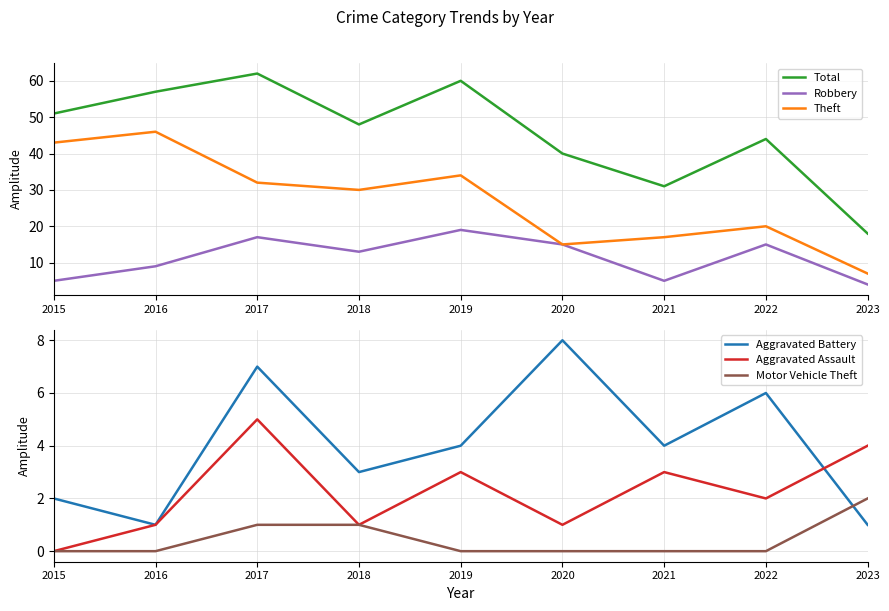

True or false: Theft and Motor Vehicle Theft cross at least once.

False